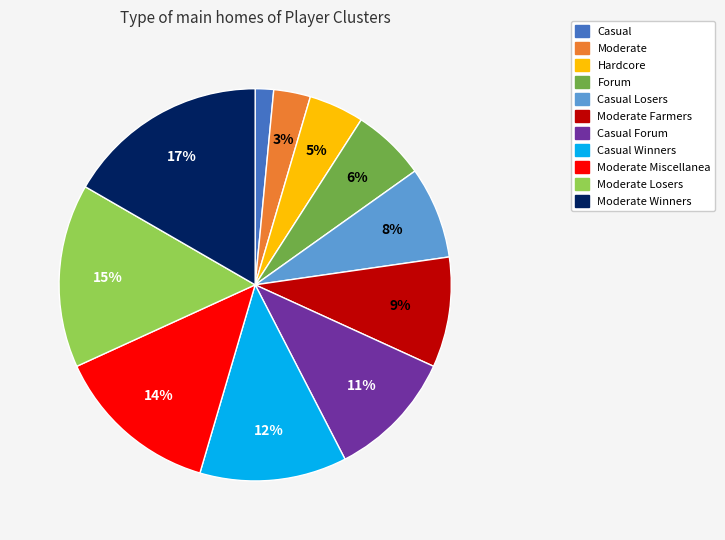

Does any single category account for the majority?

No